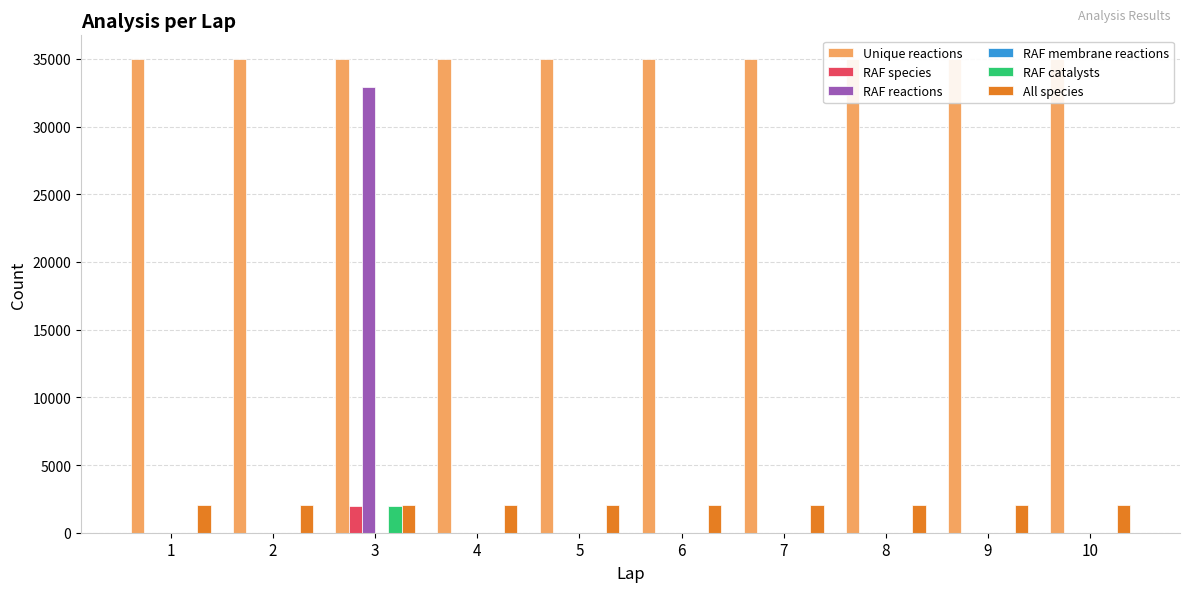

How many bars are there in each group?

6